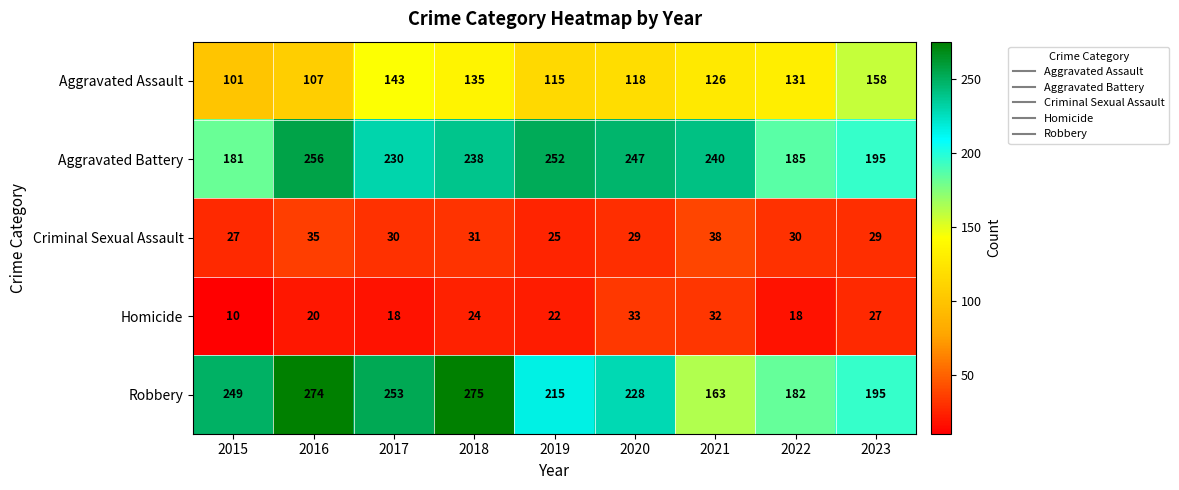

At how many categories does at least one series exceed 126?

9